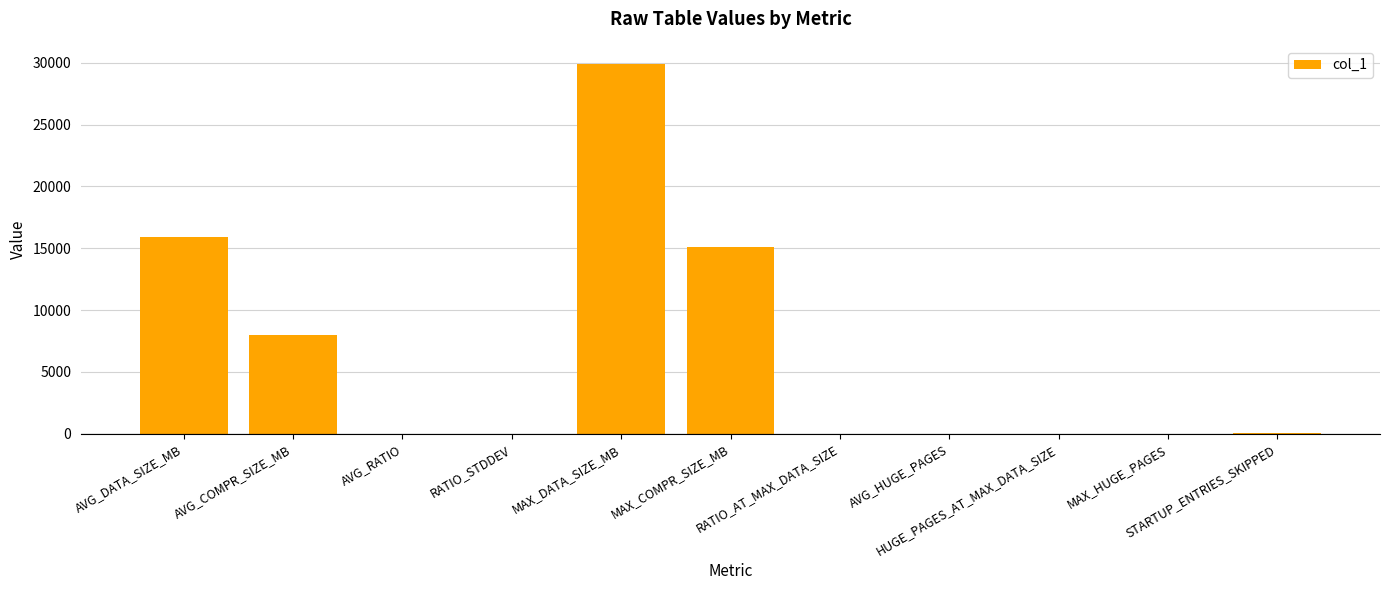

At which category does the chart reach its peak across all series?

MAX_DATA_SIZE_MB